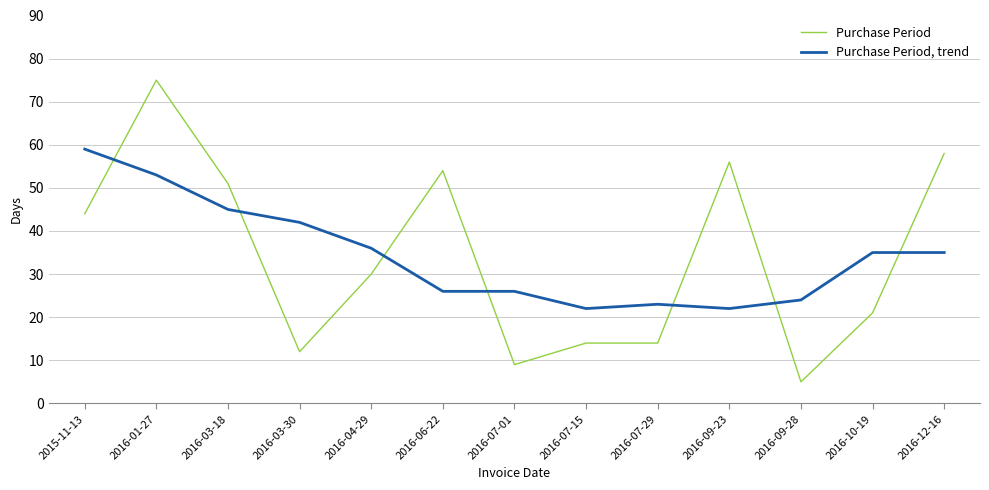

What position from the right is 2016-06-22?

8